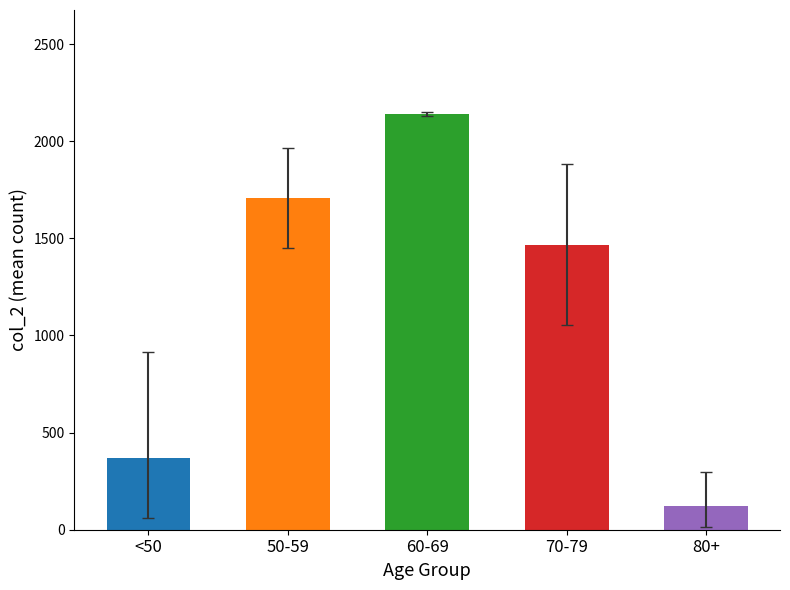

Count the number of values greater than 1467.

3